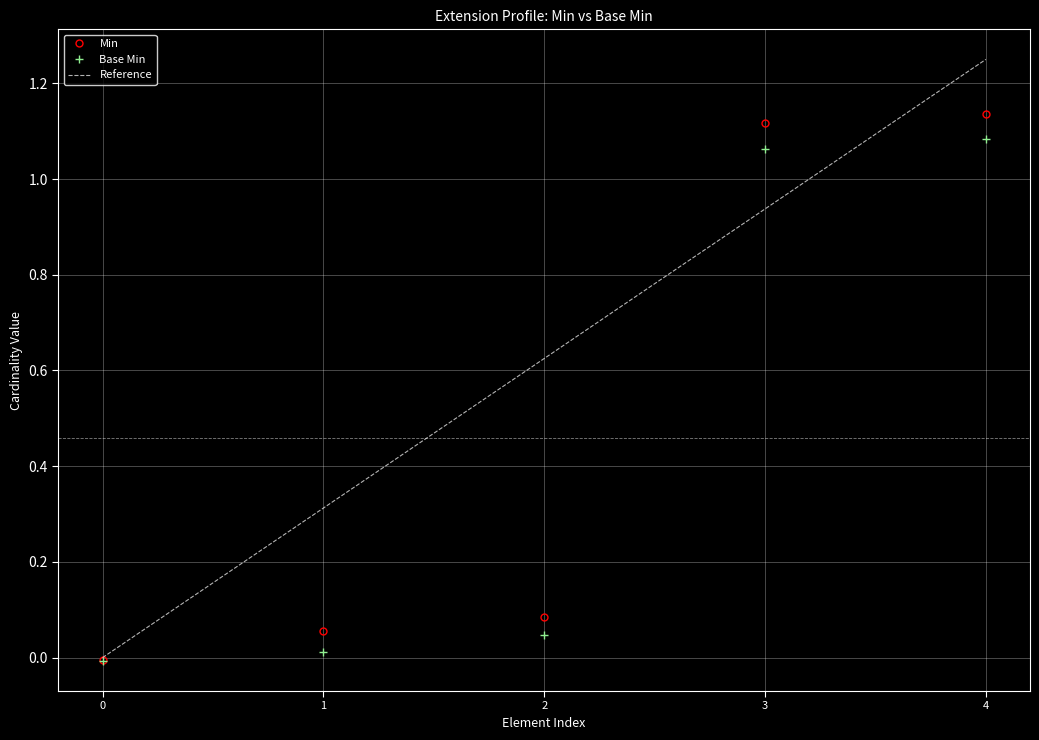

True or false: Min has more than 1 points higher than both neighbors.

False